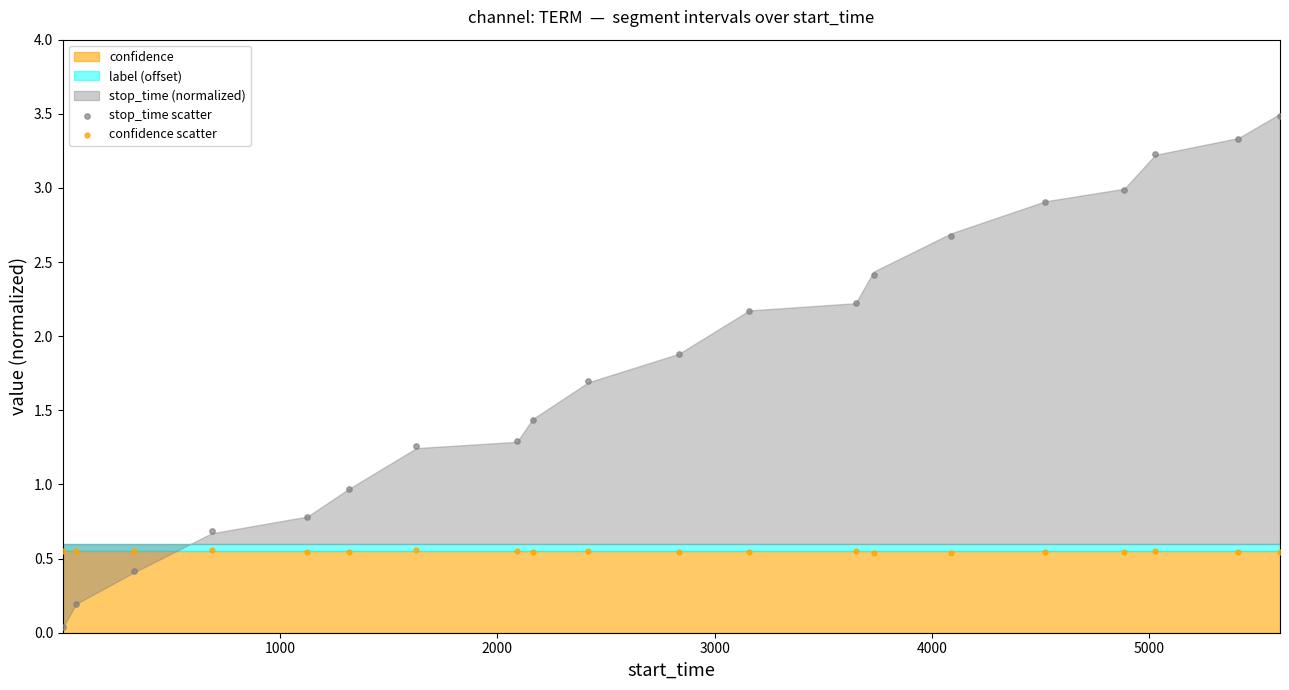

Across all data points, what is the range of Y values (max minus min)?

3.4